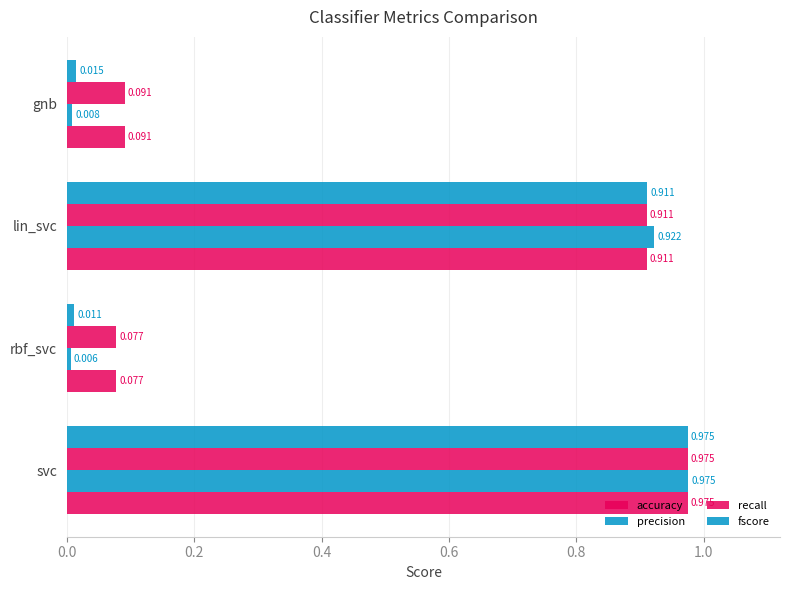

What are all the series names shown in the legend?

accuracy, precision, recall, fscore